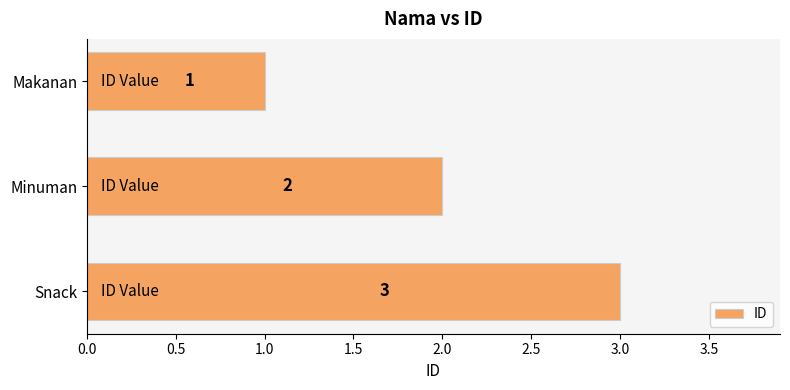

How many values are between 1 and 3?

3